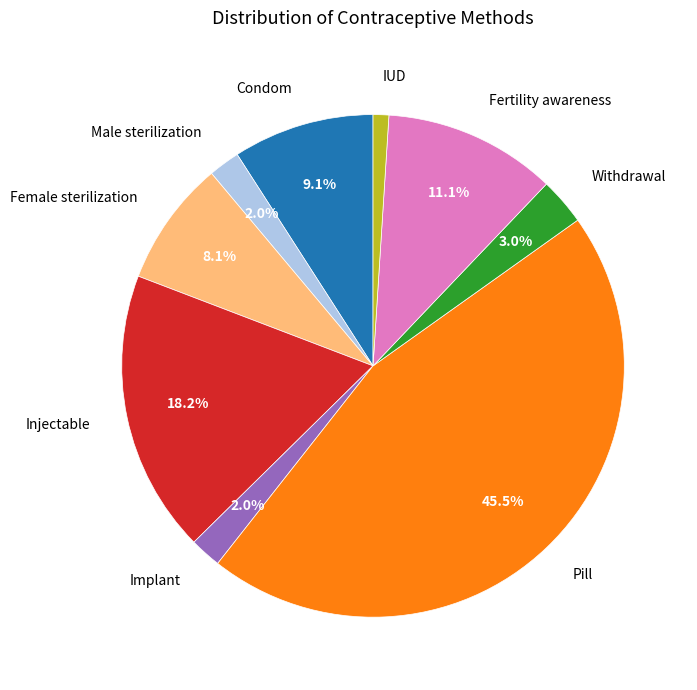

To the nearest percent, what percentage of the pie is Withdrawal?

3%